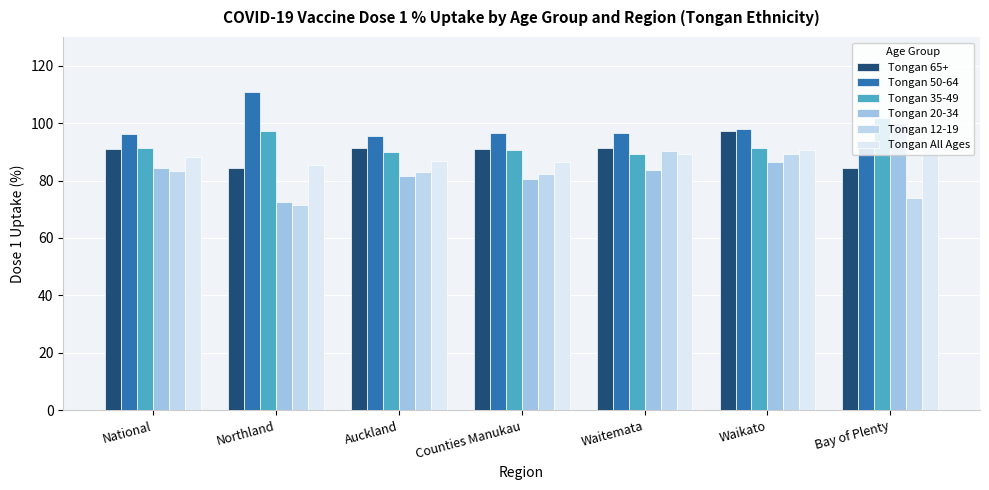

What value does the Tongan 65+ series have at Northland?

84.4